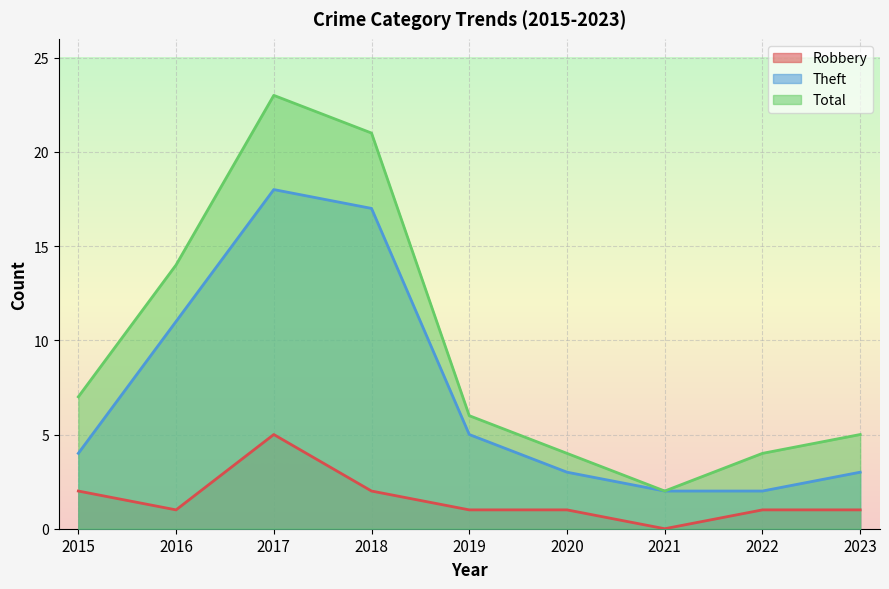

Count the number of categories in the chart.

9